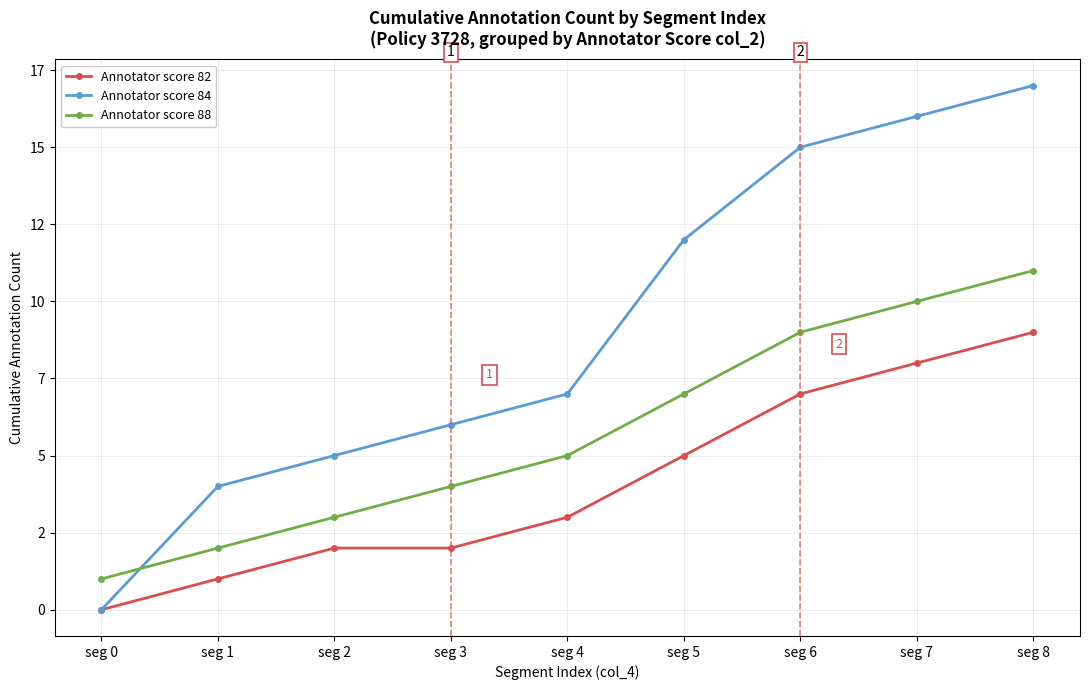

Which series has the largest range (max minus min)?

Annotator score 84